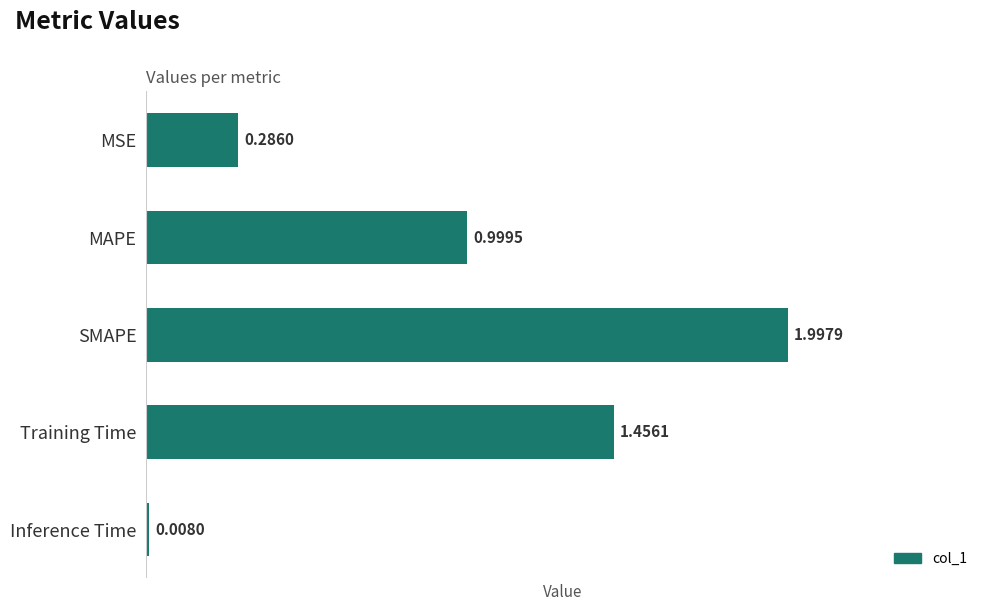

How many bars are there in total?

5